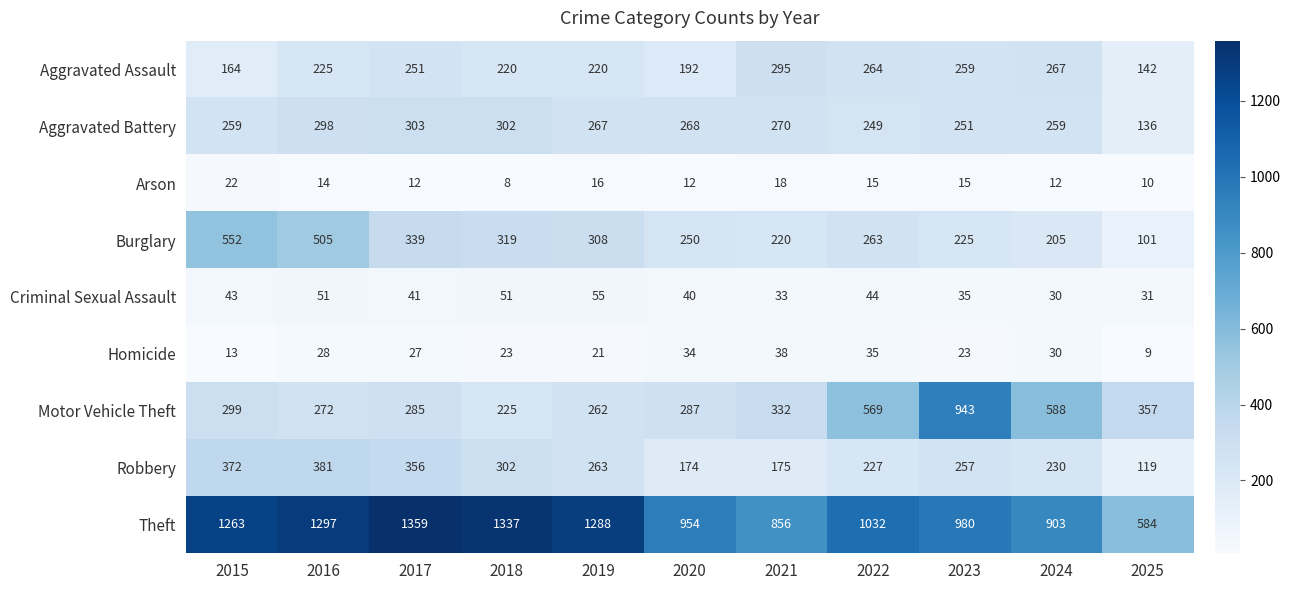

How many categories are shown in the chart?

11